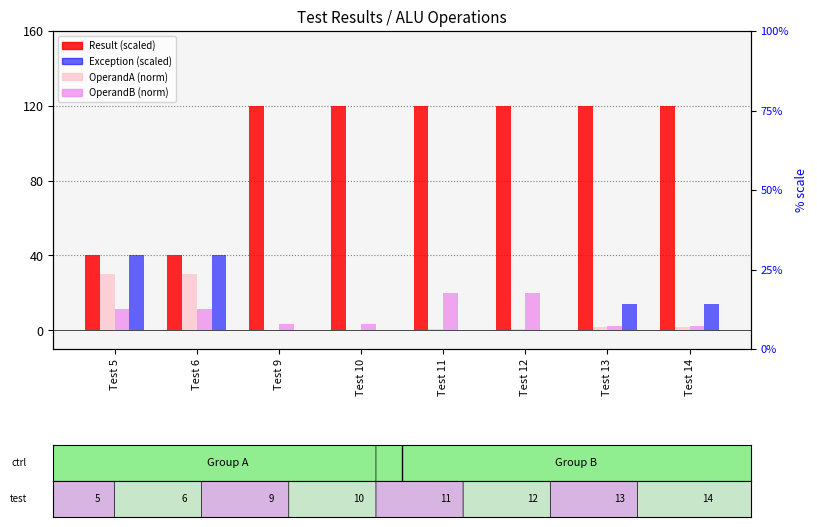

Which series has the largest range (max minus min)?

Result (scaled)